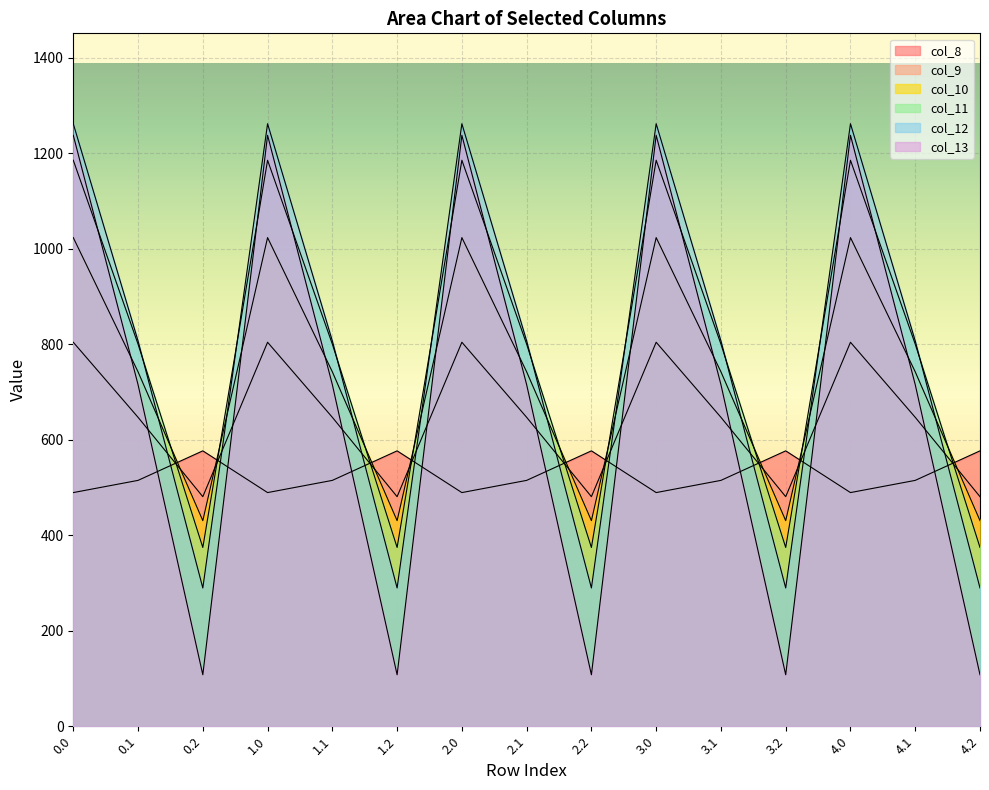

Between which two adjacent categories do col_8 and col_10 first intersect?

0.1 and 0.2